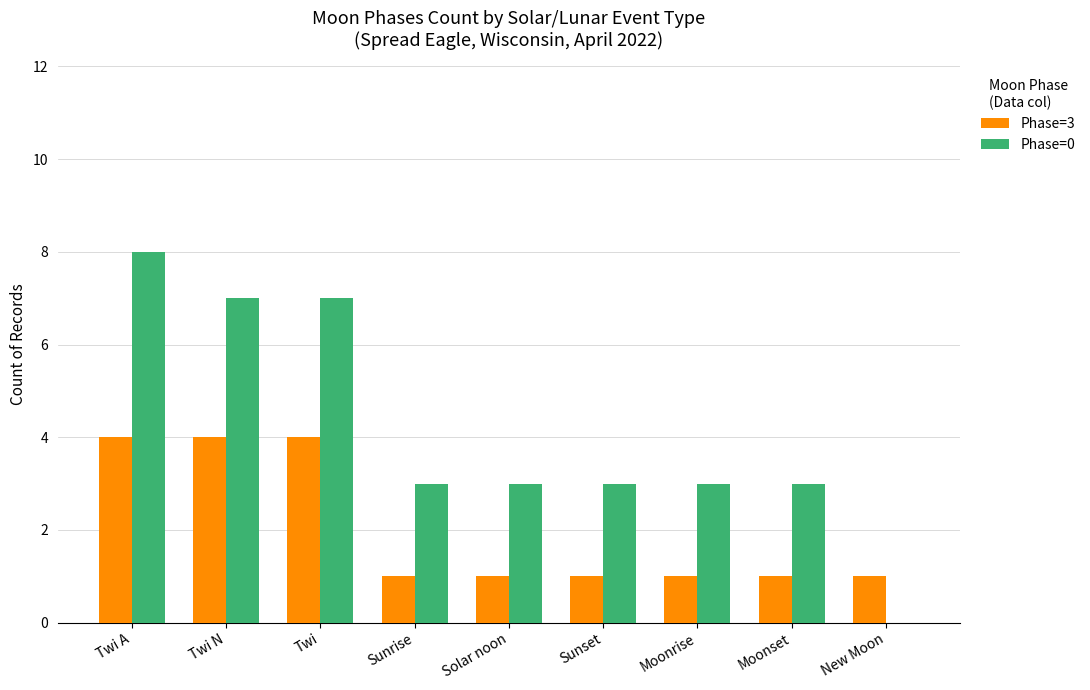

What is the difference between the Phase=3 values at Twi and Solar noon?

3